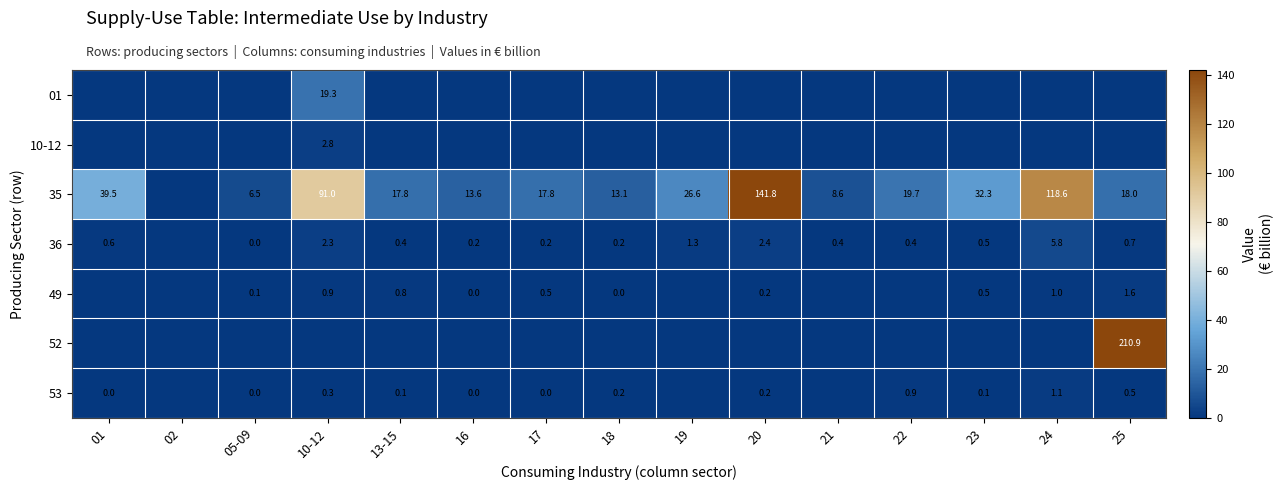

What is the difference between the 53 values at 17 and 10-12?

0.3